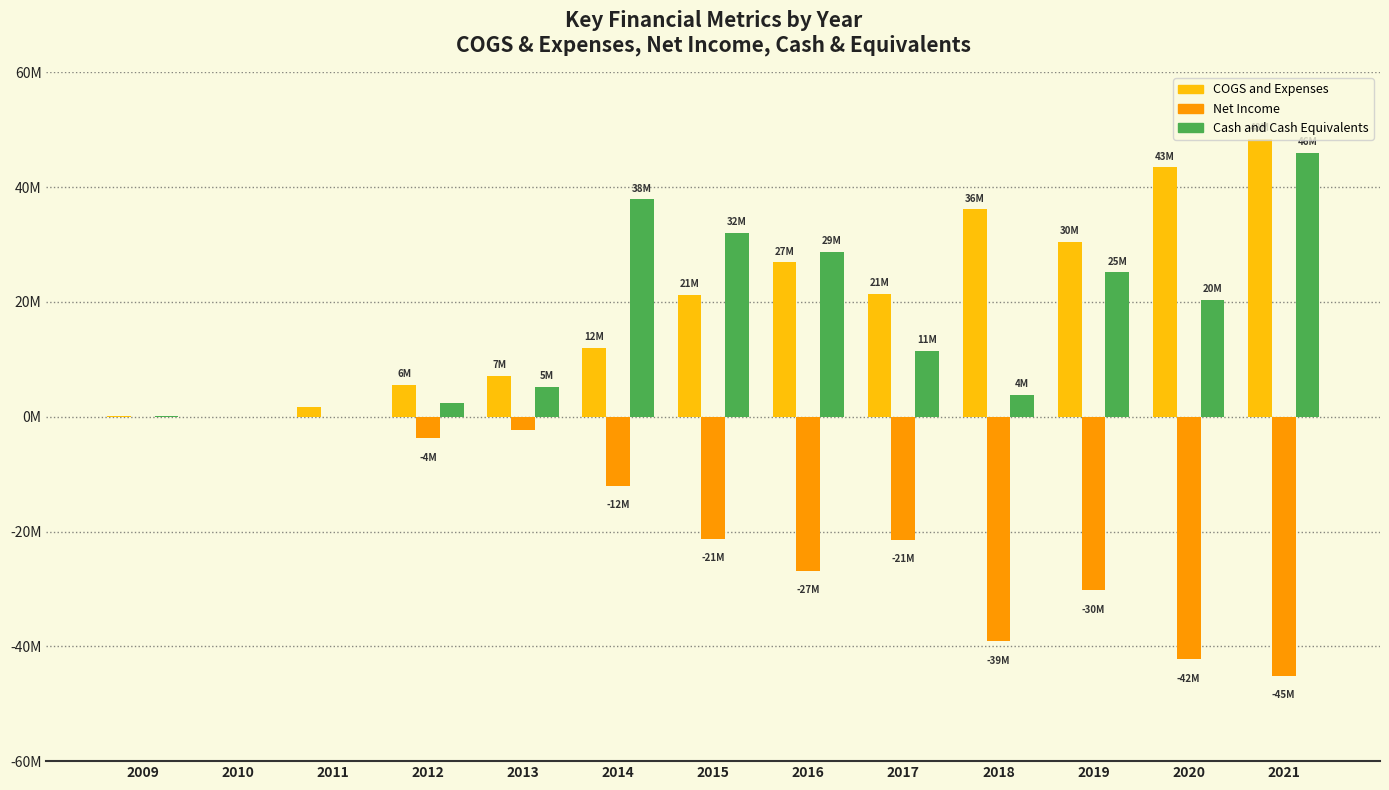

Are the bars horizontal?

No